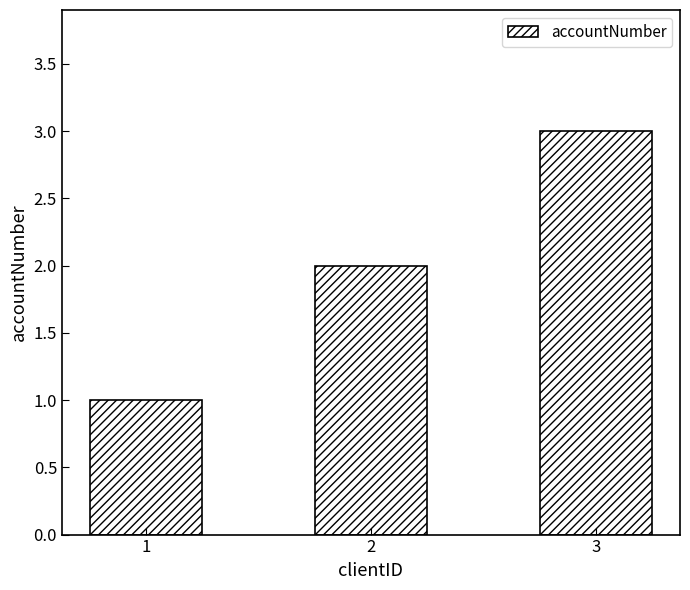

What is the value of the 1st bar from the left?

1